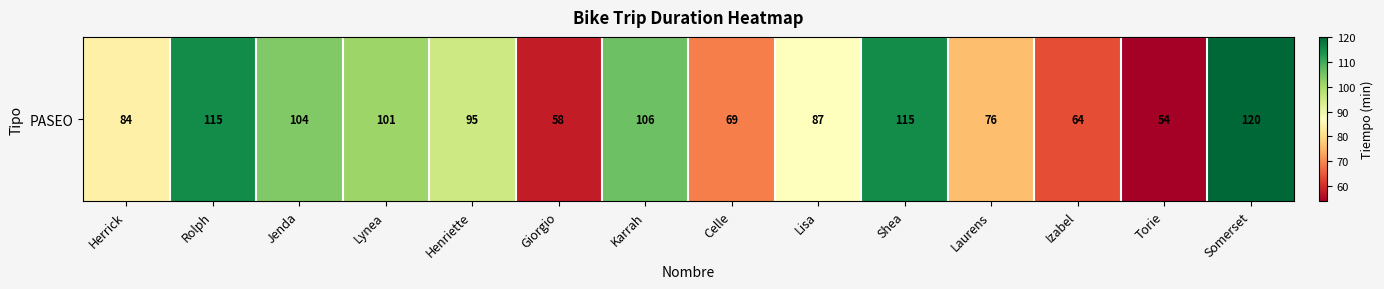

What is the minimum value shown in the chart?

54